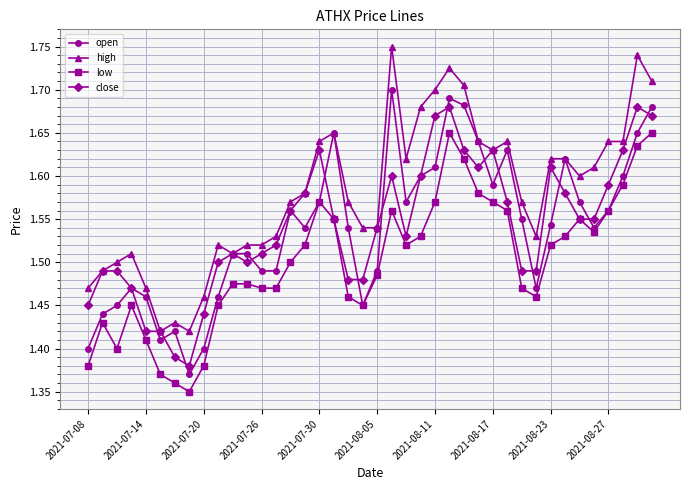

True or false: close has more than 1 interior local peaks.

True